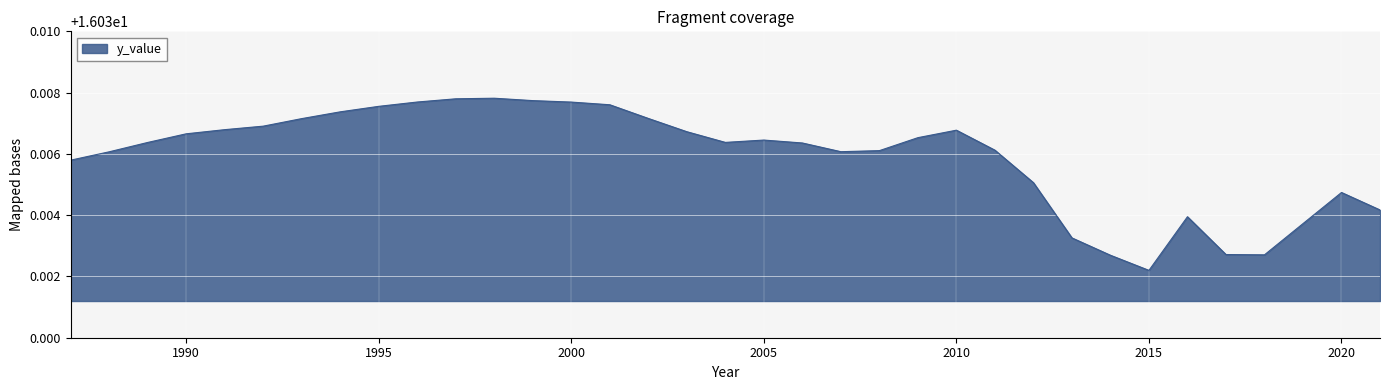

What is the average value?

16.0